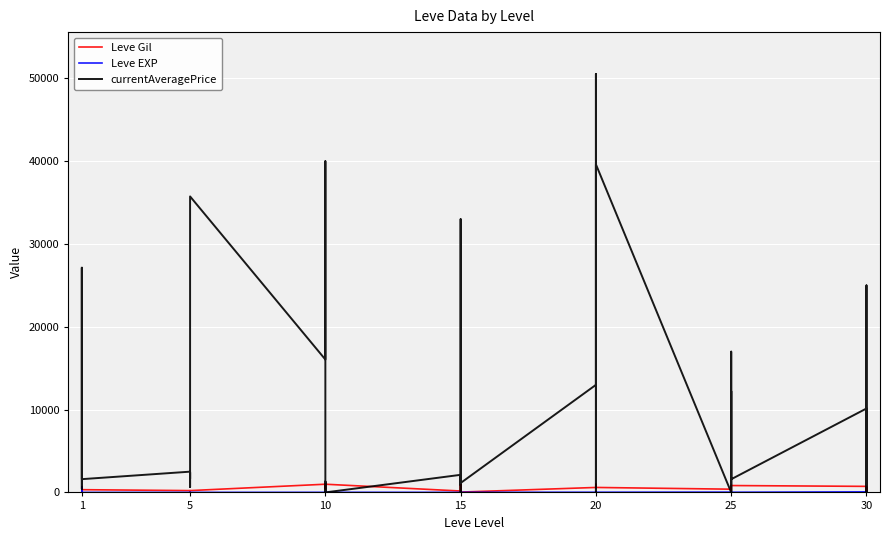

At which category does Leve Gil reach its first local valley?

1